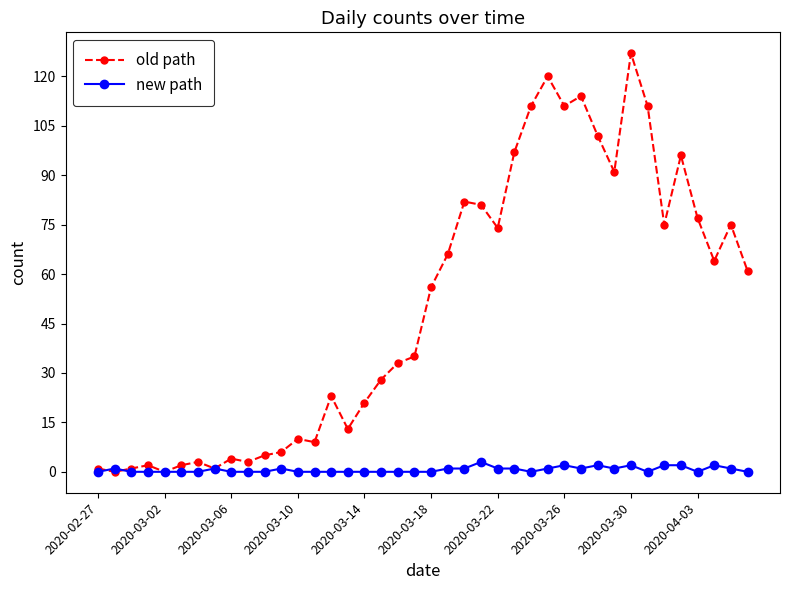

Which series has the largest total across all categories?

old path